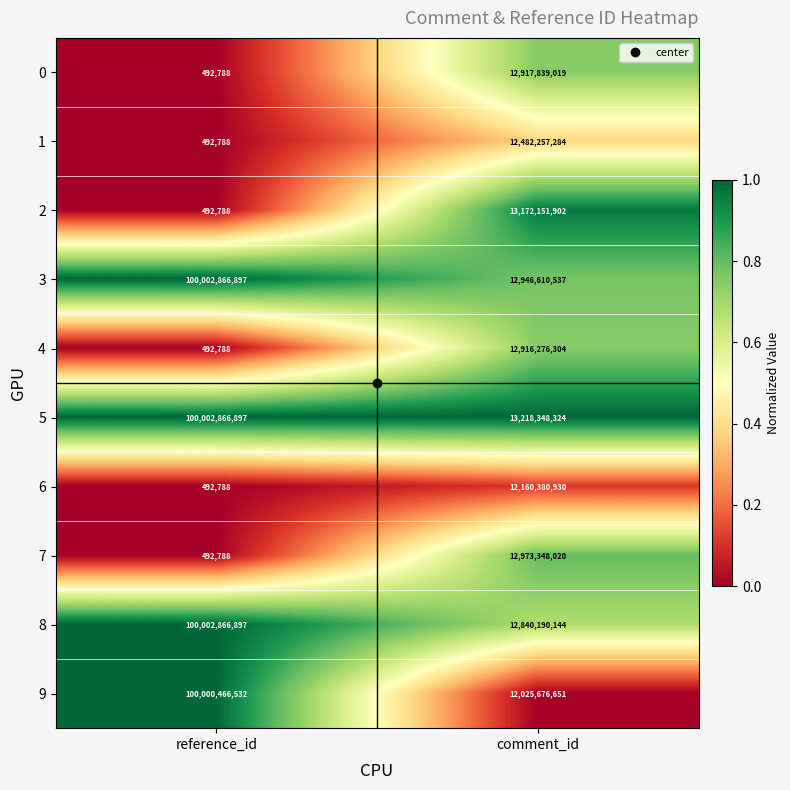

Between reference_id and comment_id, which series saw the biggest shift?

9